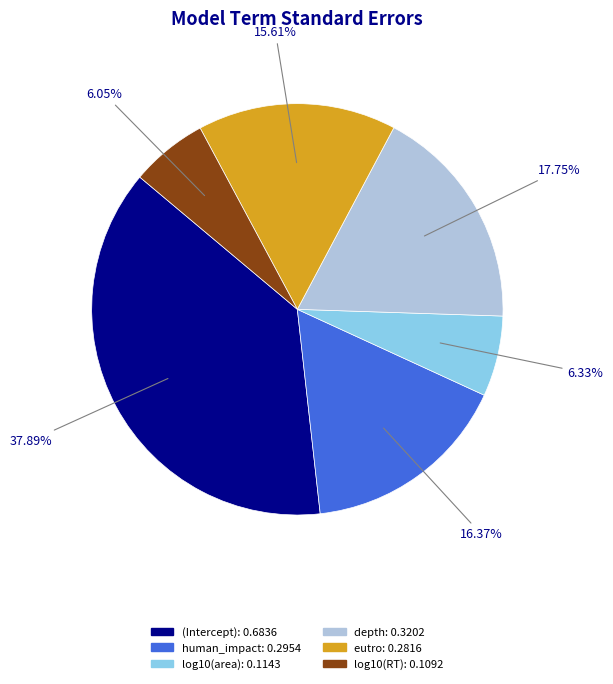

What percentage is the human_impact slice, to the nearest percent?

16%